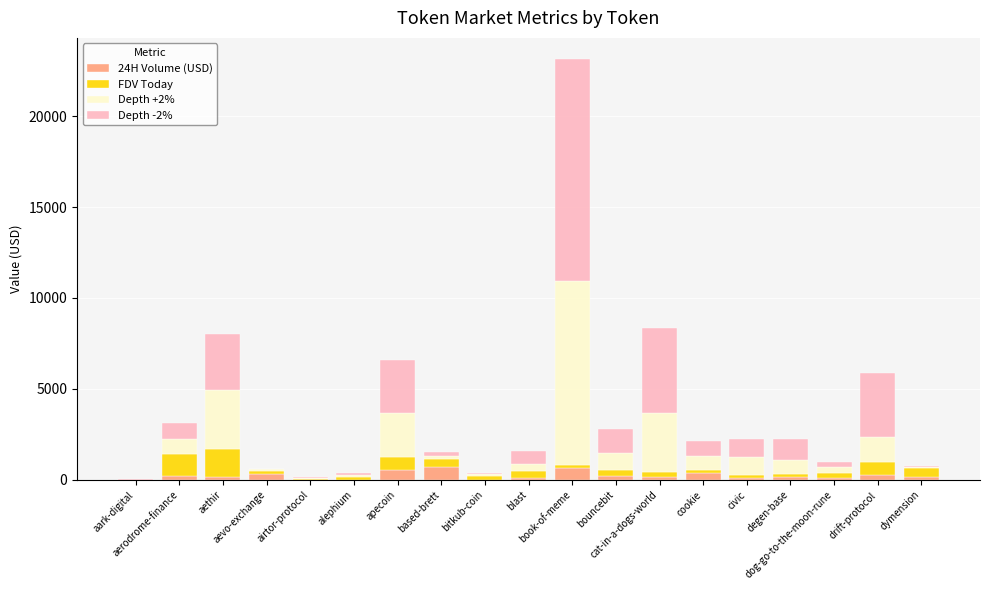

Which series has the largest range (max minus min)?

Depth -2%